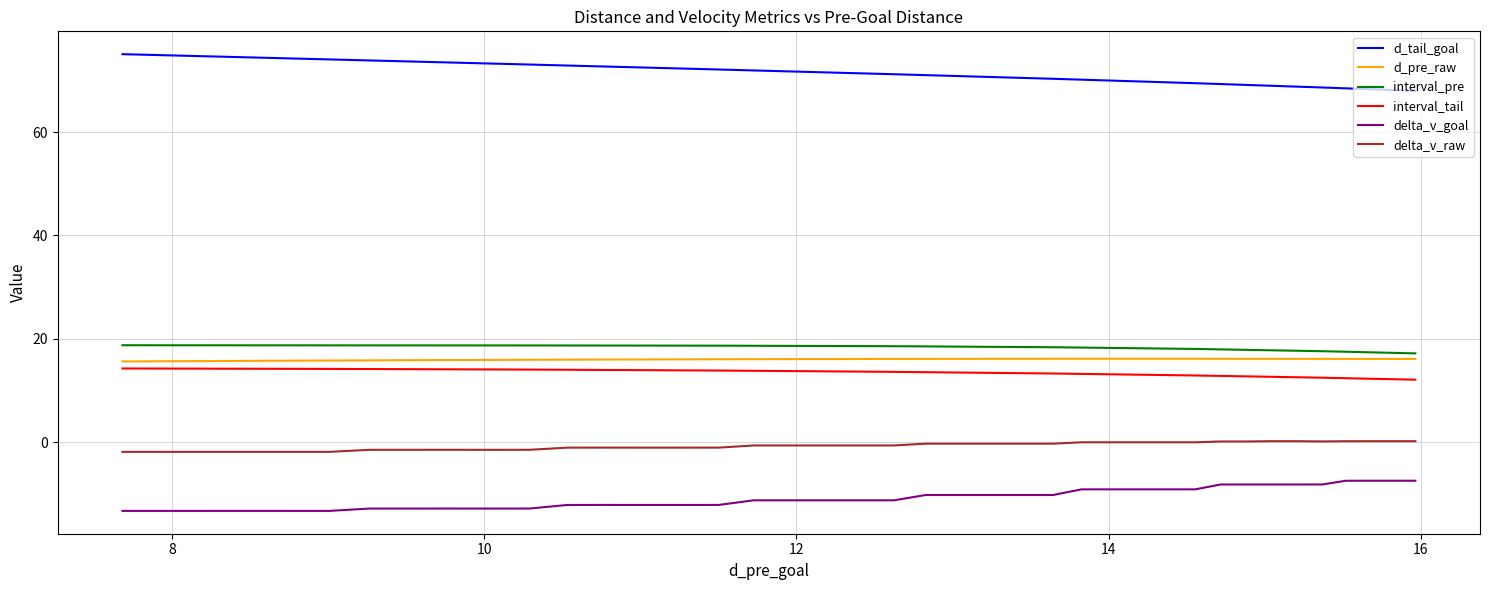

Which series has the largest total across all categories?

d_tail_goal